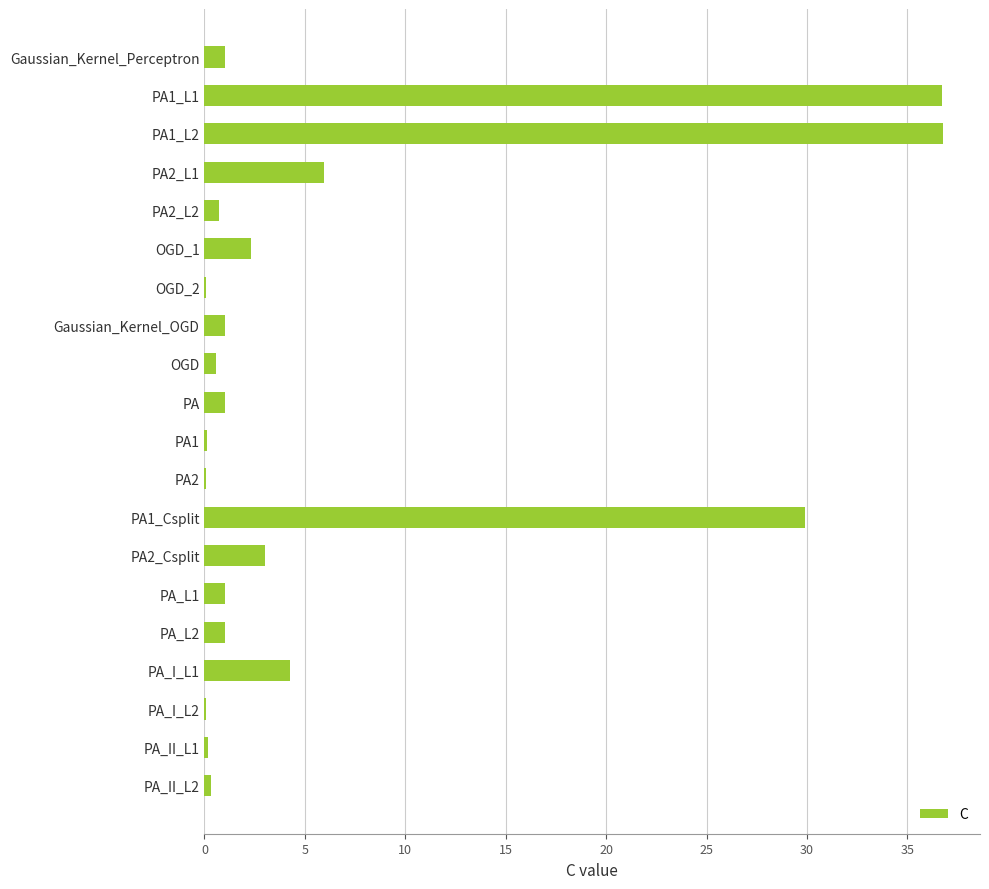

What is the maximum value shown in the chart?

36.8